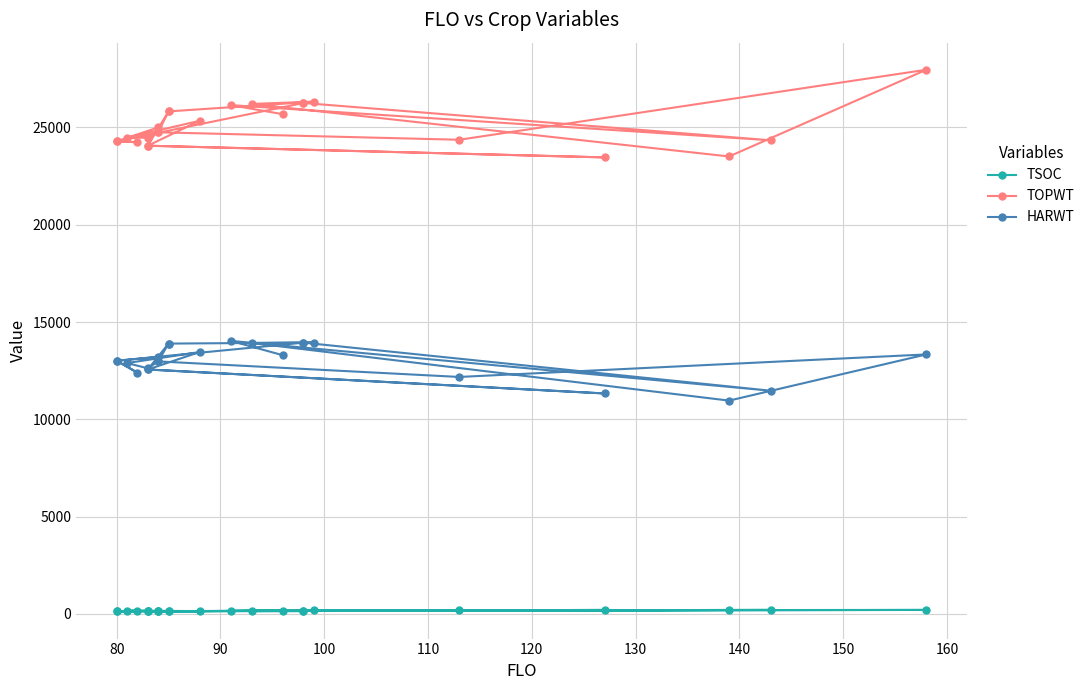

What is the spread (max minus min) of values at 80?

24149